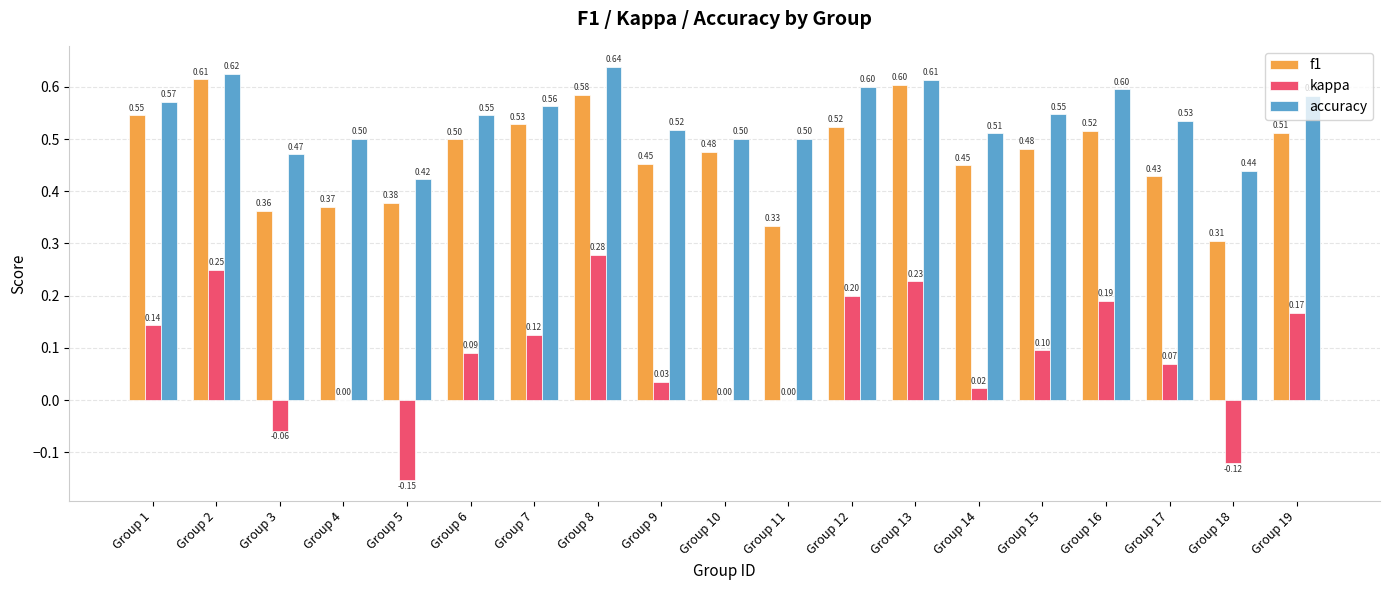

Which series changed the most between Group 10 and Group 13?

kappa